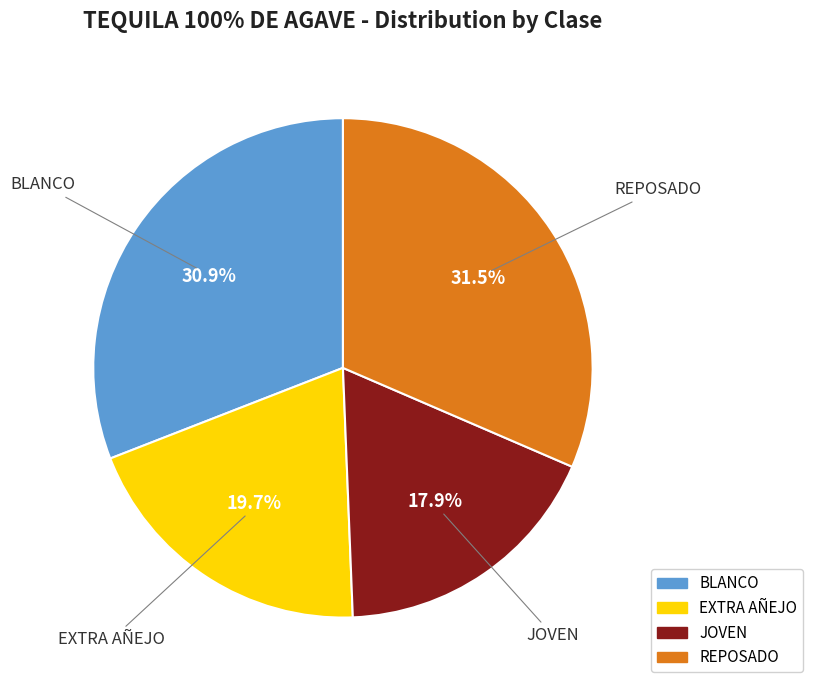

Which slice is the largest?

REPOSADO